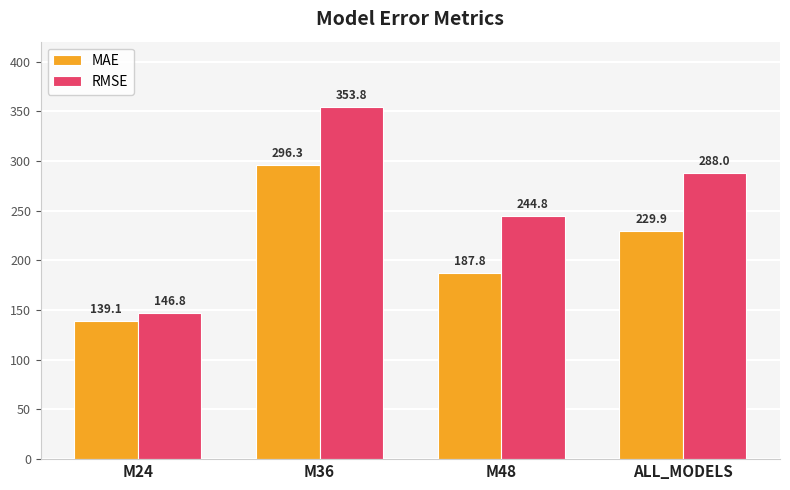

Which series has the largest range (max minus min)?

RMSE